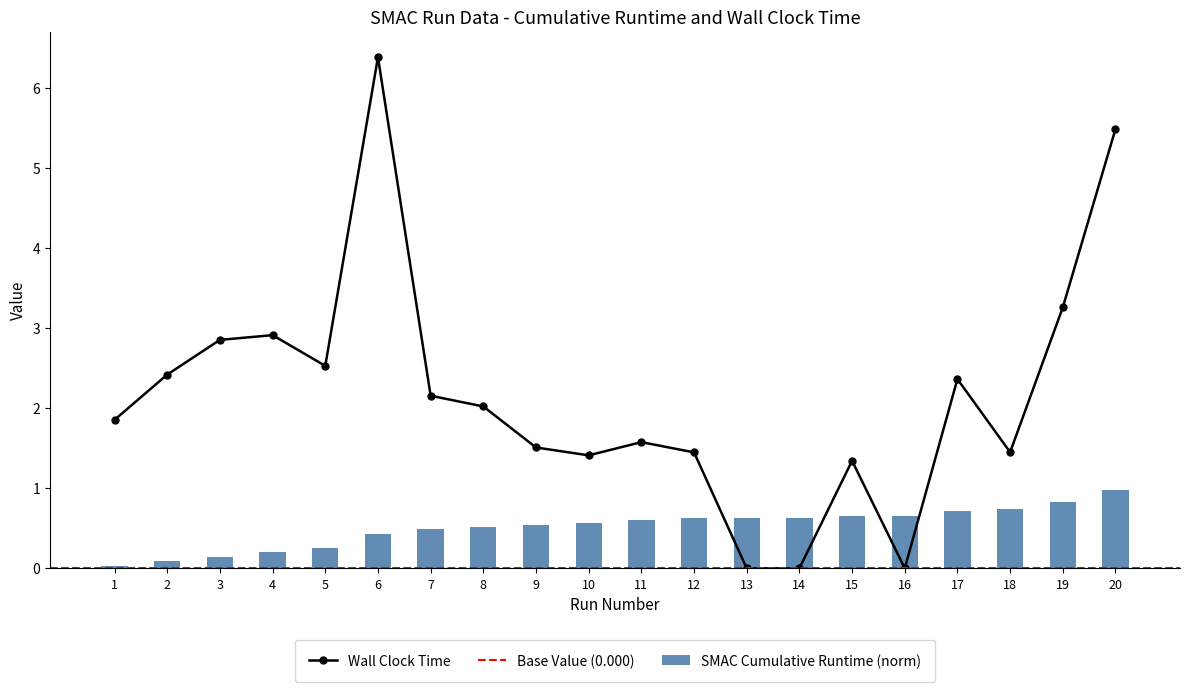

Between 8 and 14, which is larger?

14